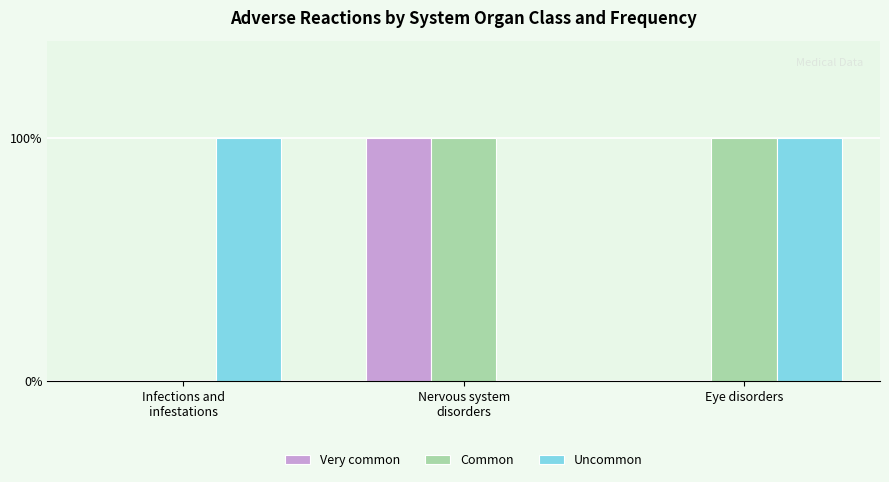

The Common series shows 1 at Nervous system
disorders. True or false?

True